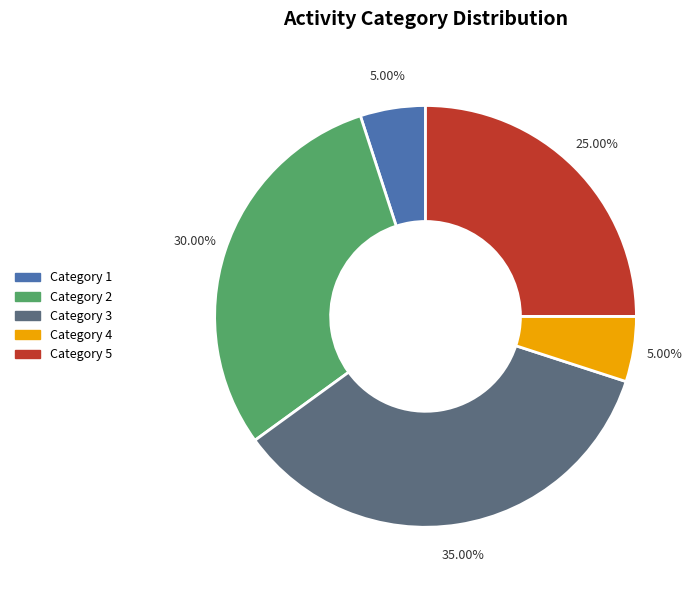

Does any single category account for the majority?

No